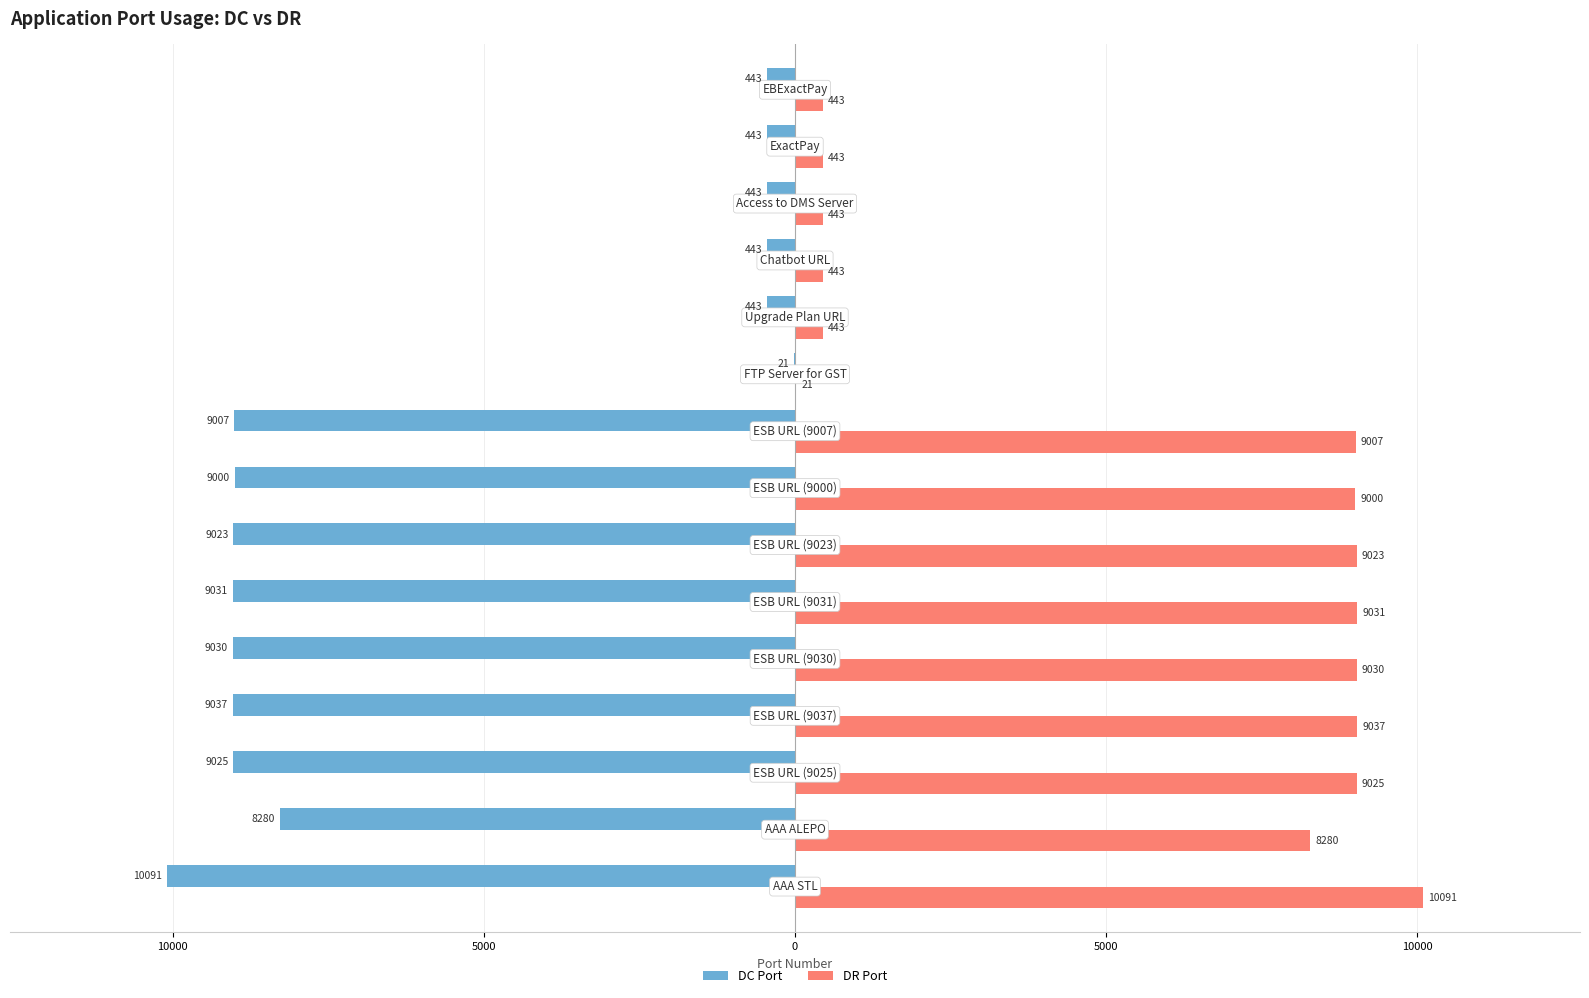

What are all the series names shown in the legend?

DC Port, DR Port